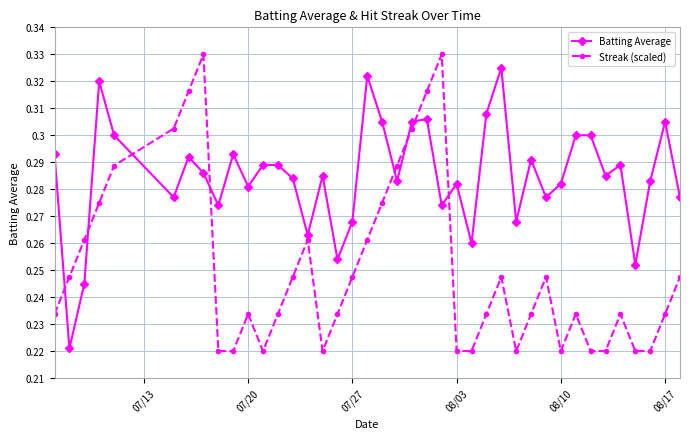

Which series has the largest total across all categories?

Batting Average